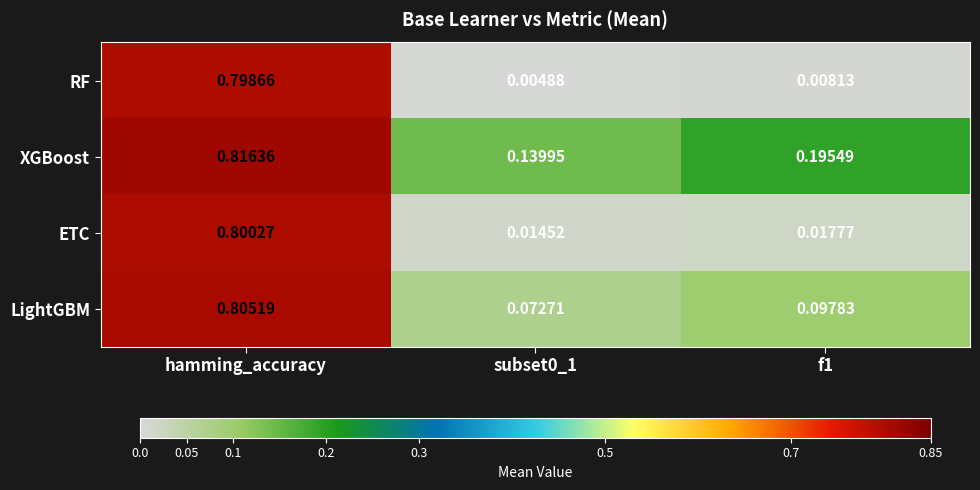

Which series has the largest total across all categories?

XGBoost